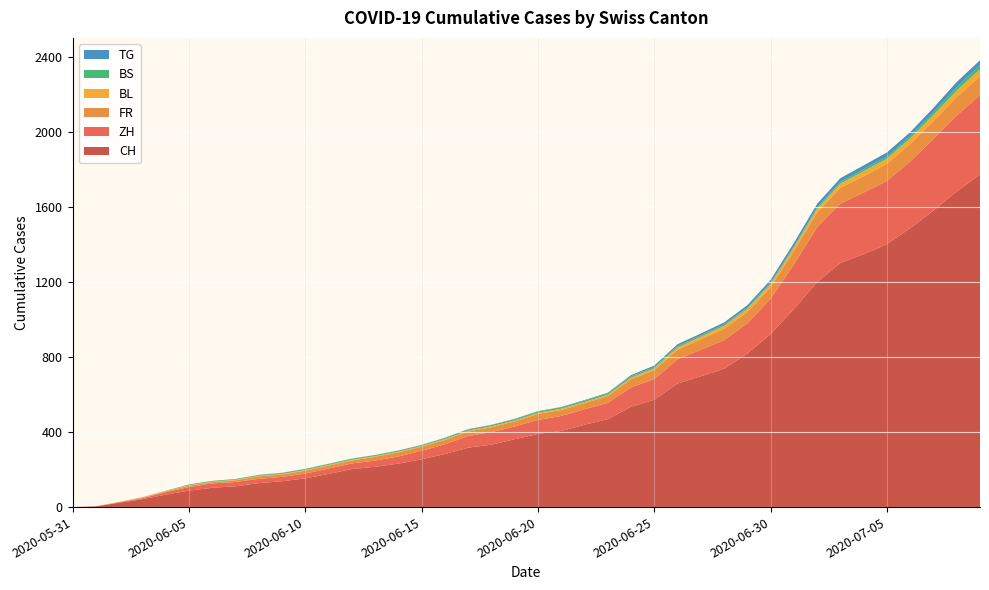

Reading left to right, what are all the values shown in this chart?

CH: 2020-05-31=0	2020-06-01=4	2020-06-02=23	2020-06-03=42	2020-06-04=66	2020-06-05=88	2020-06-06=103	2020-06-07=111	2020-06-08=128	2020-06-09=138	2020-06-10=153	2020-06-11=177	2020-06-12=203	2020-06-13=215	2020-06-14=232	2020-06-15=255	2020-06-16=283	2020-06-17=317	2020-06-18=333	2020-06-19=362	2020-06-20=390	2020-06-21=406	2020-06-22=439	2020-06-23=469	2020-06-24=535	2020-06-25=573	2020-06-26=659	2020-06-27=698	2020-06-28=738	2020-06-29=819	2020-06-30=923	2020-07-01=1057	2020-07-02=1200	2020-07-03=1303	2020-07-04=1349	2020-07-05=1403	2020-07-06=1488	2020-07-07=1582	2020-07-08=1684	2020-07-09=1774
ZH: 2020-05-31=0	2020-06-01=0	2020-06-02=2	2020-06-03=5	2020-06-04=13	2020-06-05=19	2020-06-06=23	2020-06-07=23	2020-06-08=23	2020-06-09=23	2020-06-10=26	2020-06-11=28	2020-06-12=30	2020-06-13=33	2020-06-14=38	2020-06-15=45	2020-06-16=52	2020-06-17=62	2020-06-18=67	2020-06-19=68	2020-06-20=75	2020-06-21=80	2020-06-22=83	2020-06-23=87	2020-06-24=103	2020-06-25=110	2020-06-26=129	2020-06-27=141	2020-06-28=152	2020-06-29=161	2020-06-30=189	2020-07-01=237	2020-07-02=293	2020-07-03=316	2020-07-04=329	2020-07-05=337	2020-07-06=356	2020-07-07=382	2020-07-08=405	2020-07-09=424
FR: 2020-05-31=0	2020-06-01=0	2020-06-02=2	2020-06-03=3	2020-06-04=5	2020-06-05=7	2020-06-06=7	2020-06-07=9	2020-06-08=13	2020-06-09=13	2020-06-10=15	2020-06-11=16	2020-06-12=16	2020-06-13=20	2020-06-14=22	2020-06-15=22	2020-06-16=23	2020-06-17=24	2020-06-18=26	2020-06-19=27	2020-06-20=32	2020-06-21=32	2020-06-22=32	2020-06-23=36	2020-06-24=44	2020-06-25=47	2020-06-26=52	2020-06-27=56	2020-06-28=61	2020-06-29=61	2020-06-30=61	2020-07-01=72	2020-07-02=79	2020-07-03=84	2020-07-04=87	2020-07-05=92	2020-07-06=94	2020-07-07=96	2020-07-08=99	2020-07-09=100
BL: 2020-05-31=0	2020-06-01=0	2020-06-02=1	2020-06-03=2	2020-06-04=2	2020-06-05=3	2020-06-06=3	2020-06-07=3	2020-06-08=3	2020-06-09=3	2020-06-10=4	2020-06-11=4	2020-06-12=4	2020-06-13=4	2020-06-14=4	2020-06-15=4	2020-06-16=5	2020-06-17=5	2020-06-18=5	2020-06-19=5	2020-06-20=6	2020-06-21=7	2020-06-22=7	2020-06-23=7	2020-06-24=9	2020-06-25=10	2020-06-26=12	2020-06-27=14	2020-06-28=16	2020-06-29=17	2020-06-30=17	2020-07-01=18	2020-07-02=19	2020-07-03=23	2020-07-04=27	2020-07-05=27	2020-07-06=29	2020-07-07=32	2020-07-08=35	2020-07-09=38
BS: 2020-05-31=0	2020-06-01=0	2020-06-02=0	2020-06-03=1	2020-06-04=1	2020-06-05=4	2020-06-06=4	2020-06-07=4	2020-06-08=4	2020-06-09=5	2020-06-10=5	2020-06-11=5	2020-06-12=5	2020-06-13=5	2020-06-14=5	2020-06-15=5	2020-06-16=5	2020-06-17=6	2020-06-18=6	2020-06-19=7	2020-06-20=7	2020-06-21=7	2020-06-22=7	2020-06-23=7	2020-06-24=7	2020-06-25=7	2020-06-26=7	2020-06-27=7	2020-06-28=7	2020-06-29=7	2020-06-30=7	2020-07-01=7	2020-07-02=8	2020-07-03=10	2020-07-04=11	2020-07-05=12	2020-07-06=12	2020-07-07=15	2020-07-08=18	2020-07-09=21
TG: 2020-05-31=0	2020-06-01=0	2020-06-02=0	2020-06-03=0	2020-06-04=0	2020-06-05=0	2020-06-06=0	2020-06-07=0	2020-06-08=1	2020-06-09=1	2020-06-10=1	2020-06-11=1	2020-06-12=1	2020-06-13=1	2020-06-14=1	2020-06-15=1	2020-06-16=2	2020-06-17=2	2020-06-18=2	2020-06-19=2	2020-06-20=2	2020-06-21=2	2020-06-22=3	2020-06-23=4	2020-06-24=6	2020-06-25=8	2020-06-26=10	2020-06-27=10	2020-06-28=11	2020-06-29=12	2020-06-30=15	2020-07-01=18	2020-07-02=19	2020-07-03=19	2020-07-04=20	2020-07-05=21	2020-07-06=21	2020-07-07=23	2020-07-08=27	2020-07-09=27